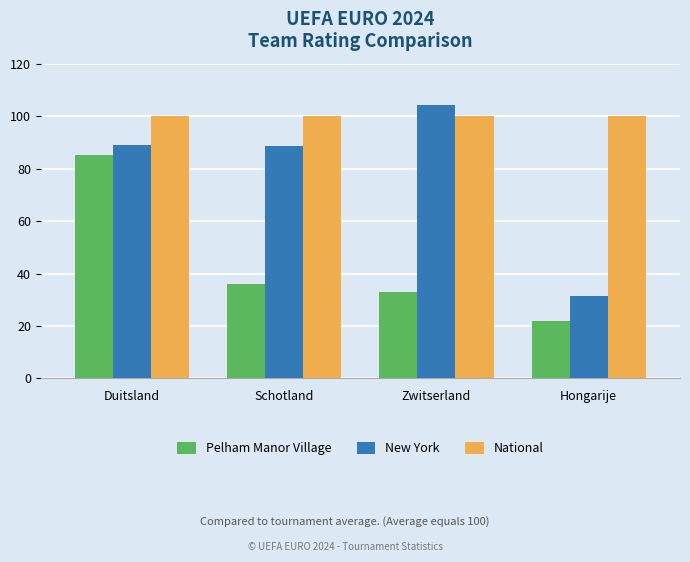

What is the average value of the Pelham Manor Village series?

44.1